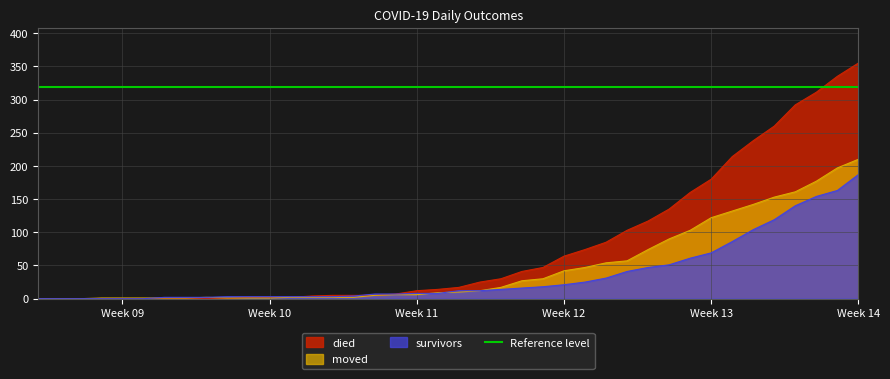

Reading left to right, list all the values displayed in this chart.

survivors: 0	0	0	0	0	0	2	2	2	3	3	3	3	3	3	4	7	7	8	8	12	12	14	16	18	21	25	31	41	47	51	61	69	86	104	119	140	154	163	187
died: 0	0	0	0	0	0	0	0	0	0	2	2	2	4	5	5	5	7	12	14	17	25	30	41	47	64	74	85	103	117	135	160	180	214	238	260	292	311	335	355
moved: 0	0	0	1	1	1	1	1	2	1	1	1	2	2	2	2	5	6	6	9	10	12	17	27	30	42	47	54	57	74	90	103	122	132	142	153	161	177	197	210